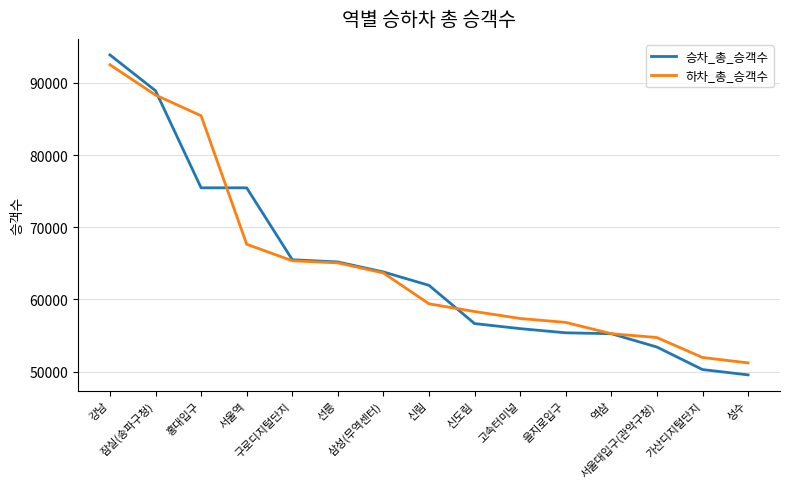

Between which two adjacent categories do 하차_총_승객수 and 승차_총_승객수 first intersect?

잠실(송파구청) and 홍대입구